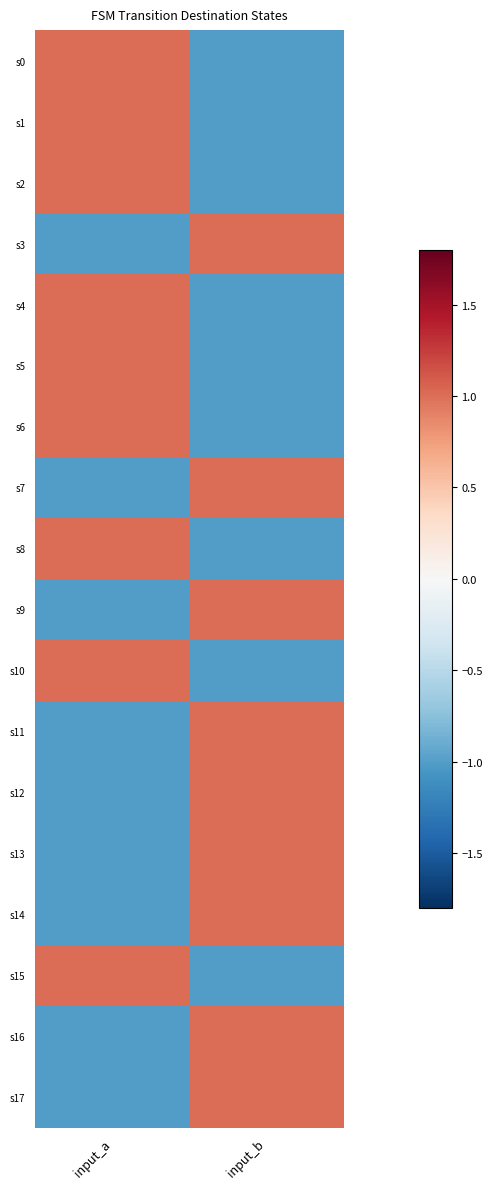

At how many categories does at least one series exceed 0?

2